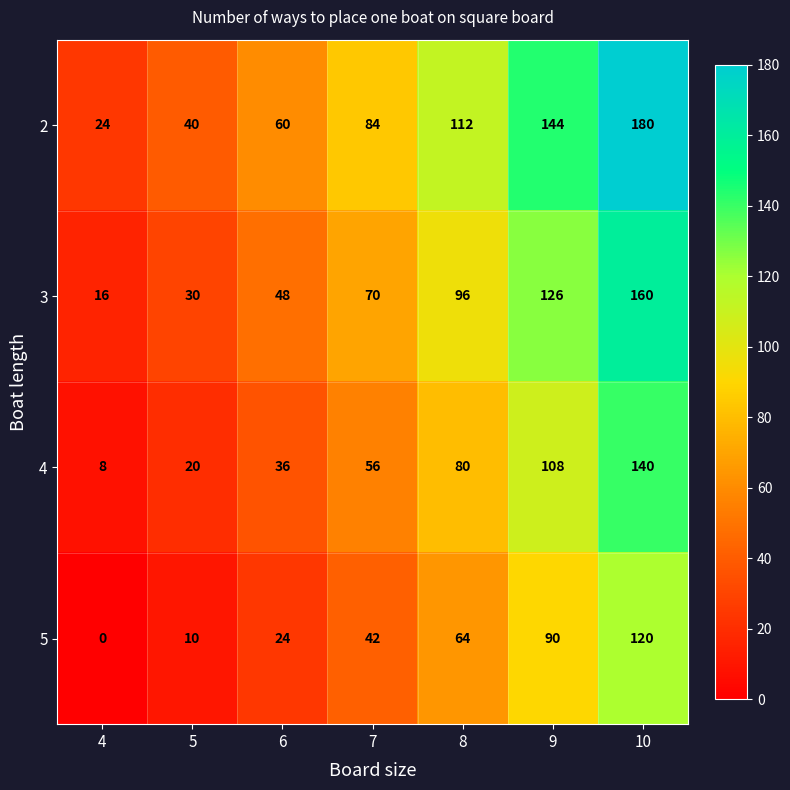

How many categories are shown in the chart?

7